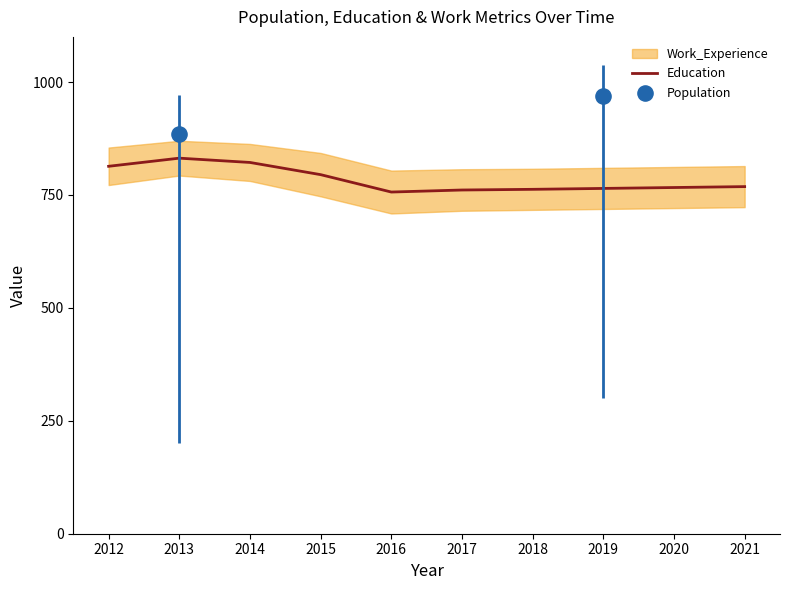

Which series has the largest Y range (max minus min)?

Population